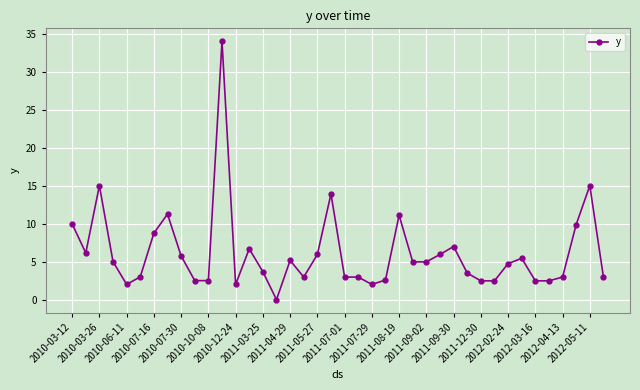

What is the maximum value shown in the chart?

34.0